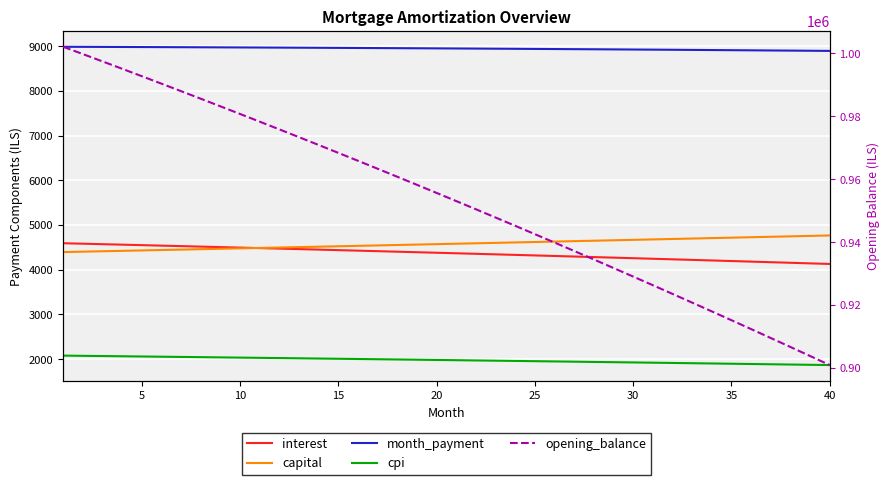

True or false: opening_balance has a value of 362146.6 at 25.

False